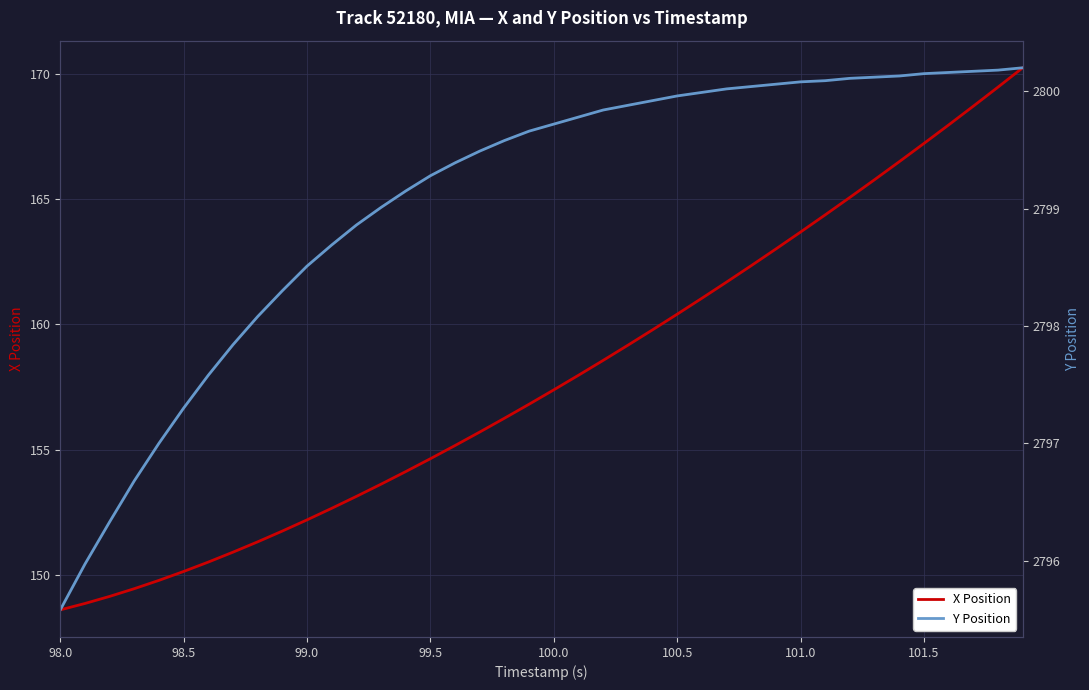

What is the value of the Y Position point at the 18th from the left?

2799.5